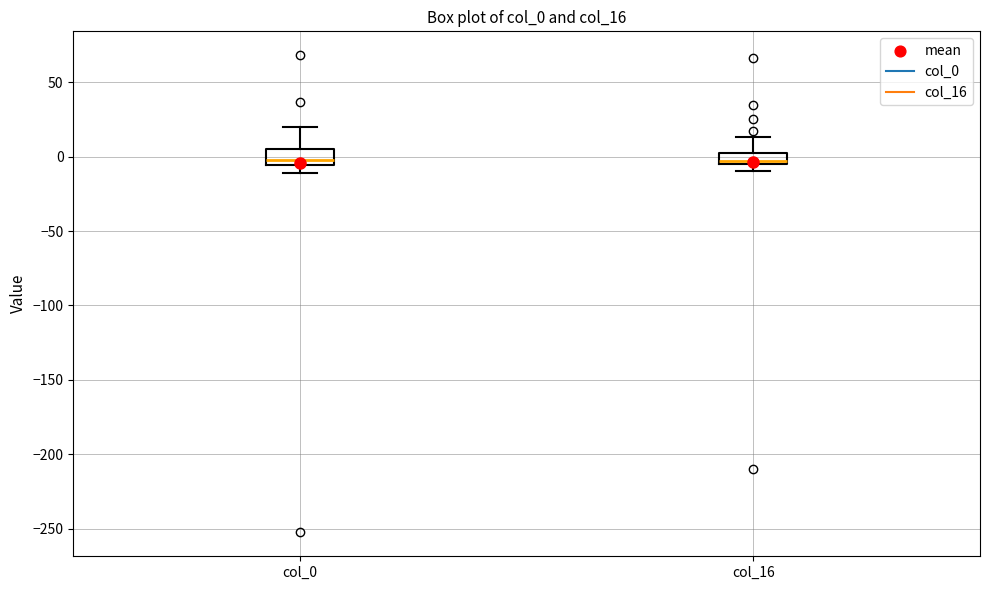

Where is the upper edge of the box for col_0 on the y-axis? The values are not printed on the chart, so give them approximately, as read against the axis.

5